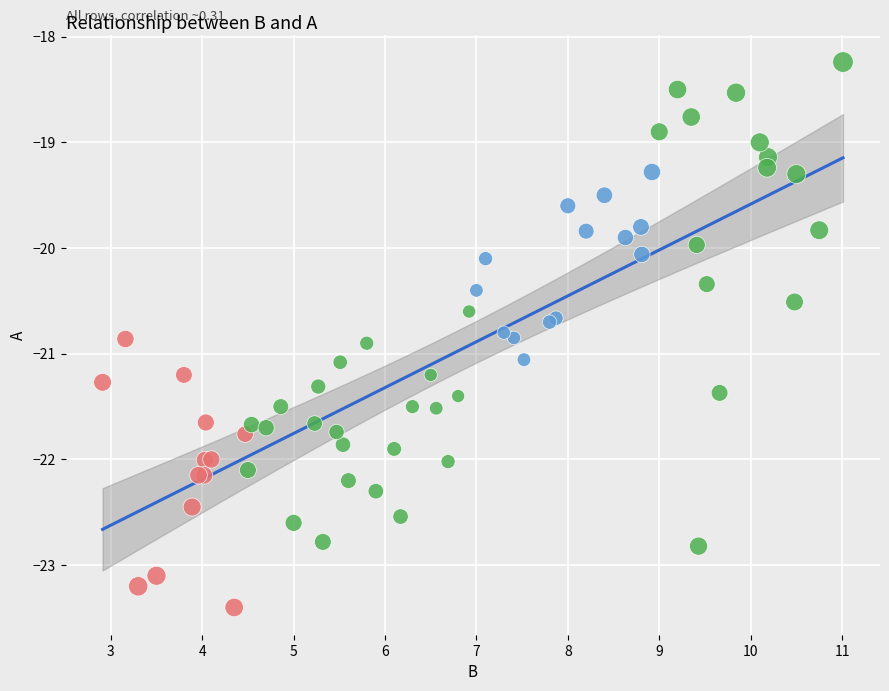

Which series reaches the maximum Y coordinate?

200-400